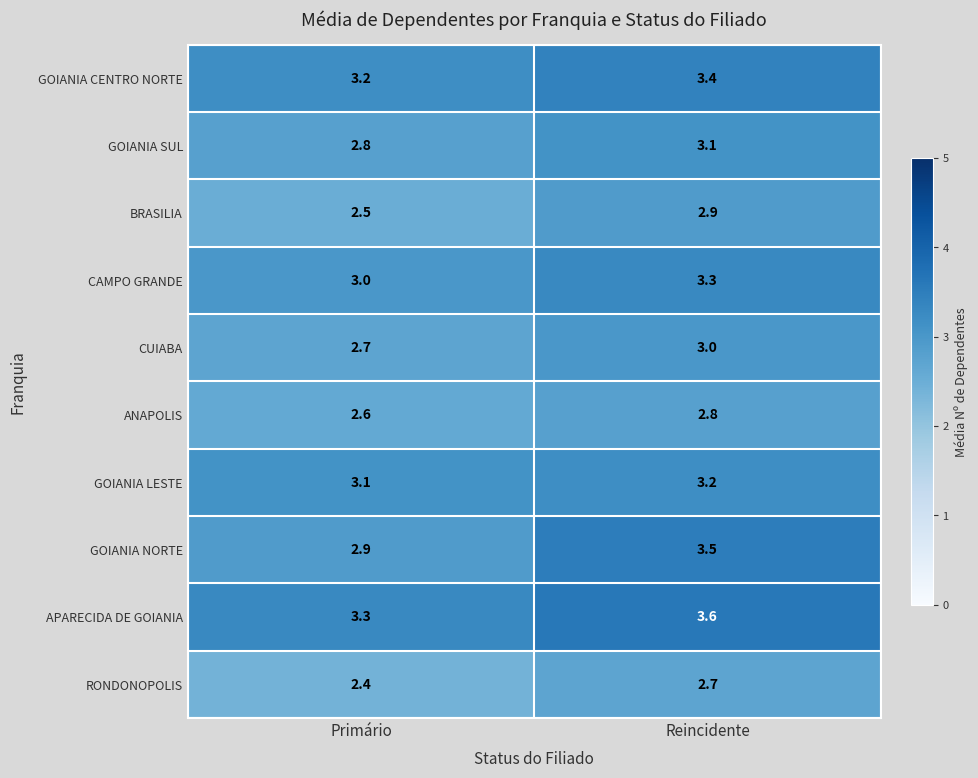

True or false: CAMPO GRANDE has a value of 3.3 at Reincidente.

True